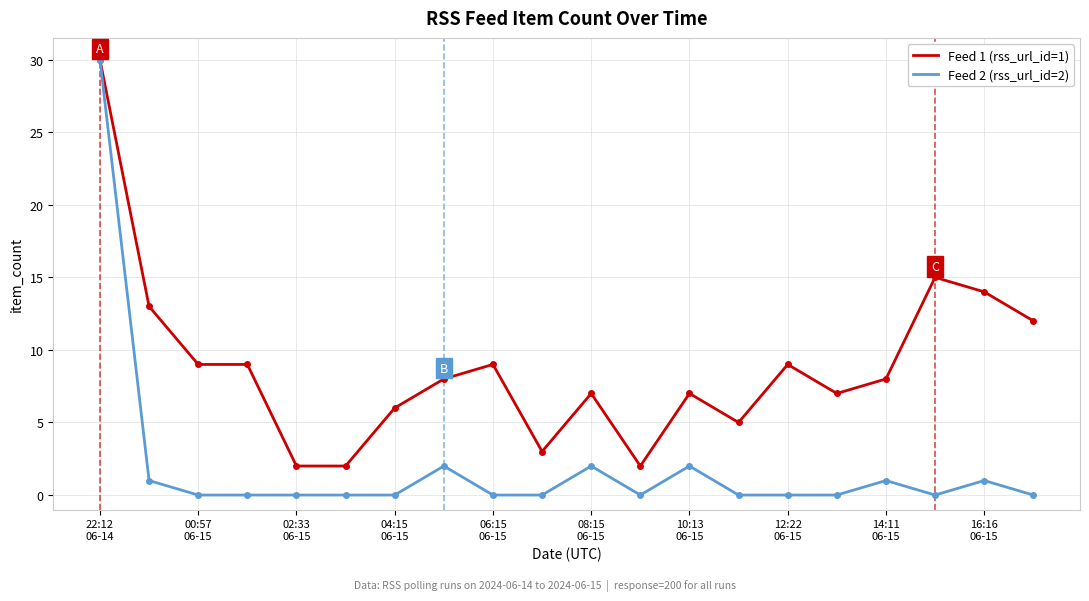

Rank the series by their average value, from lowest to highest.

Feed 2 (rss_url_id=2), Feed 1 (rss_url_id=1)